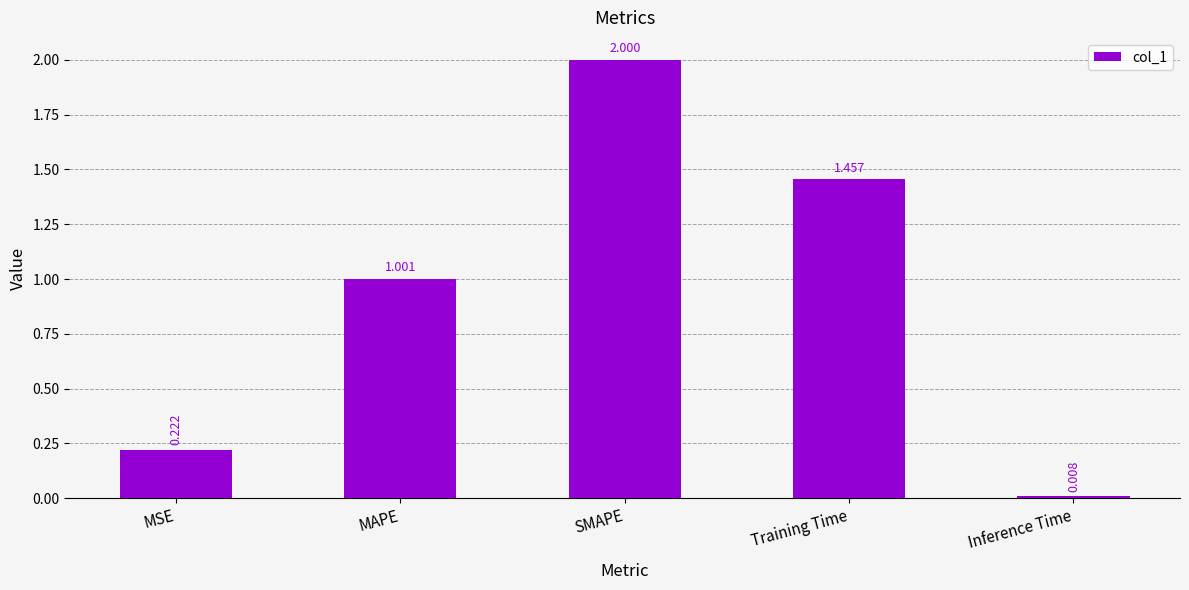

What is the sum of all values?

4.7